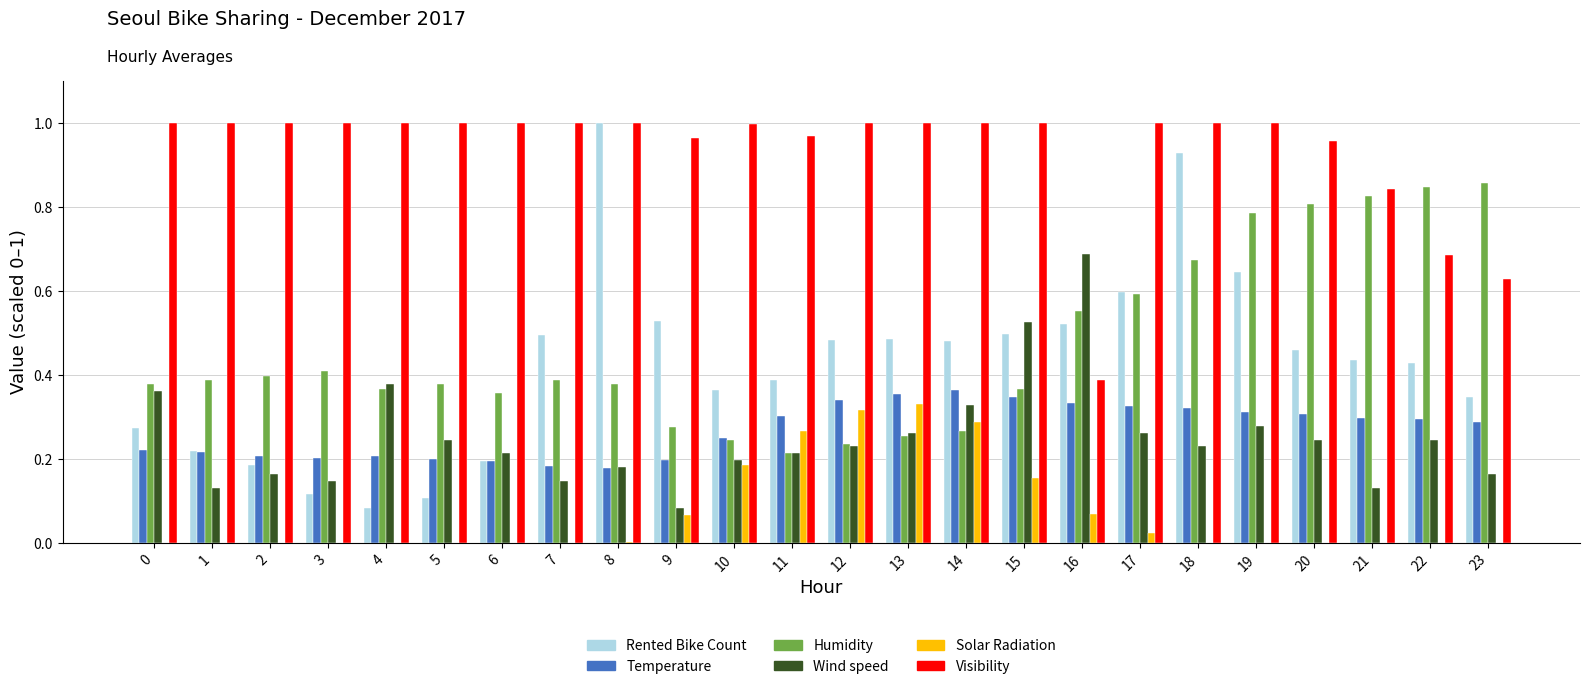

Which category has the highest value in the Rented Bike Count series?

8